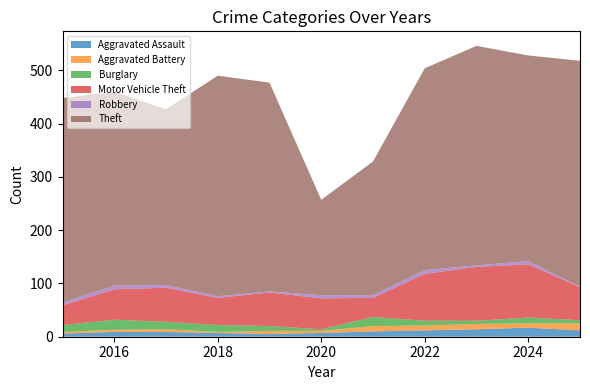

Reading right to left, transcribe all the data shown in this chart.

Aggravated Assault: 12	17	14	12	10	7	5	7	9	9	6
Aggravated Battery: 13	8	10	9	10	4	6	2	5	4	3
Burglary: 6	11	6	9	17	3	9	13	14	19	13
Motor Vehicle Theft: 62	100	101	88	36	58	63	51	64	57	37
Robbery: 1	6	3	7	5	6	2	3	5	7	5
Theft: 424	386	412	379	251	179	392	414	330	364	384